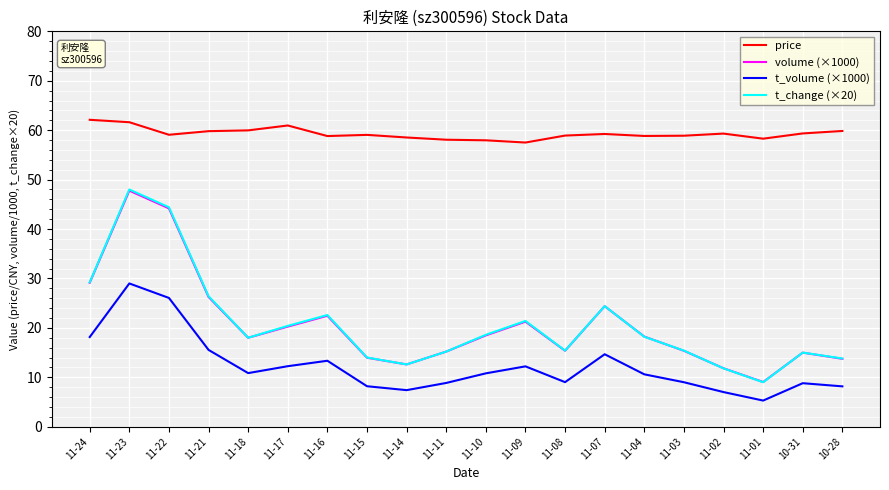

Which series has the largest range (max minus min)?

t_change (×20)